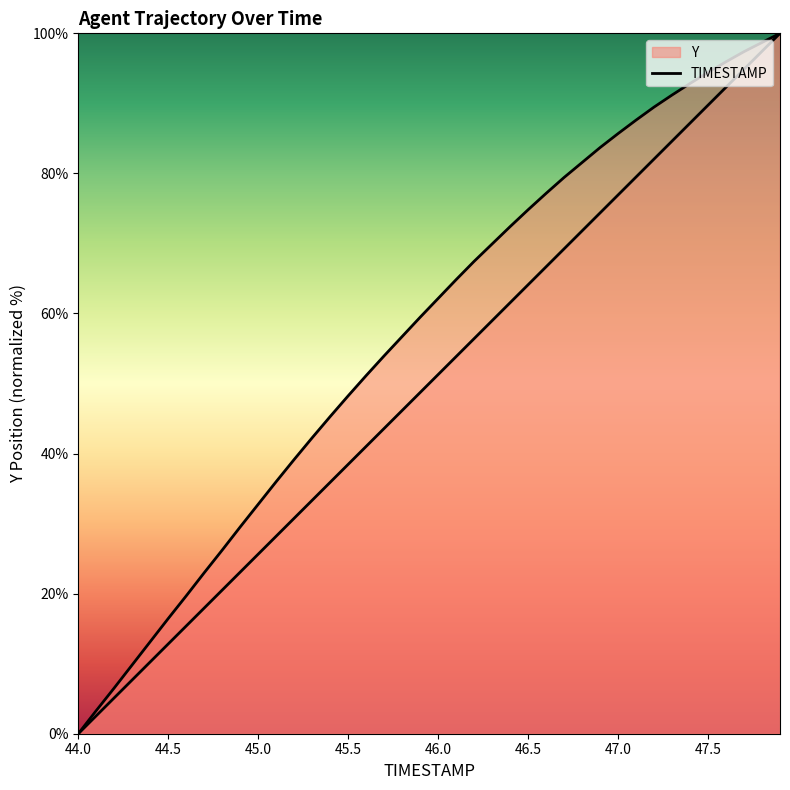

List the series in order of their overall mean, highest first.

Y, TIMESTAMP